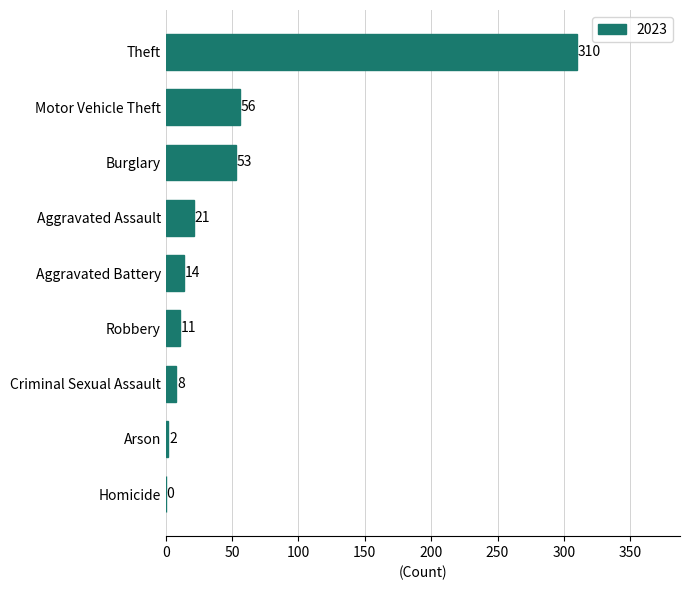

What is the approximate value at Aggravated Battery, to the nearest 5?

15